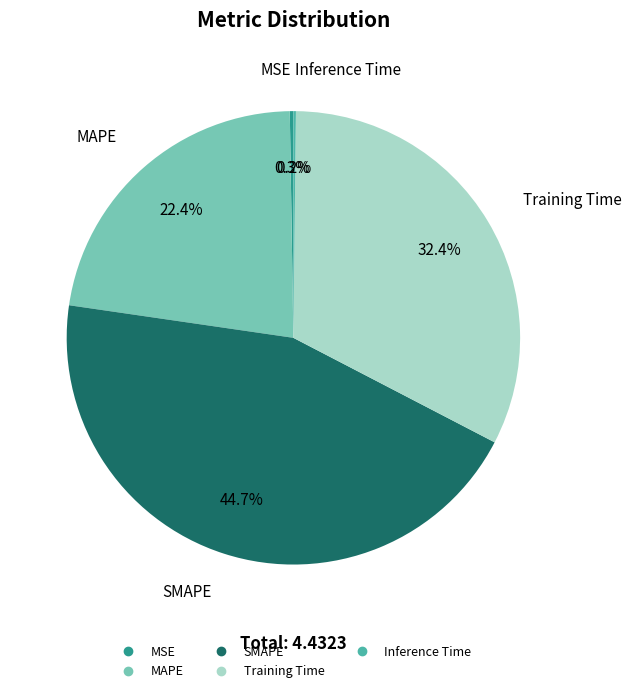

Between Training Time and SMAPE, which is larger?

SMAPE